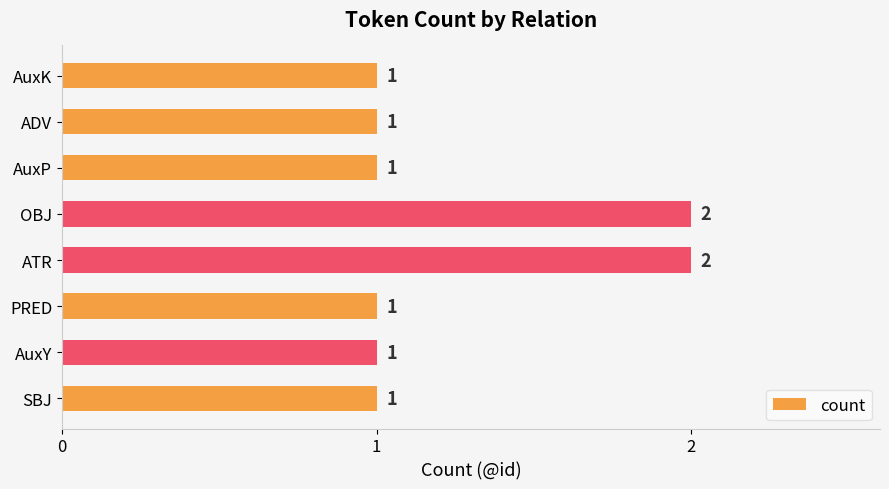

What is the difference between the maximum and minimum values?

1